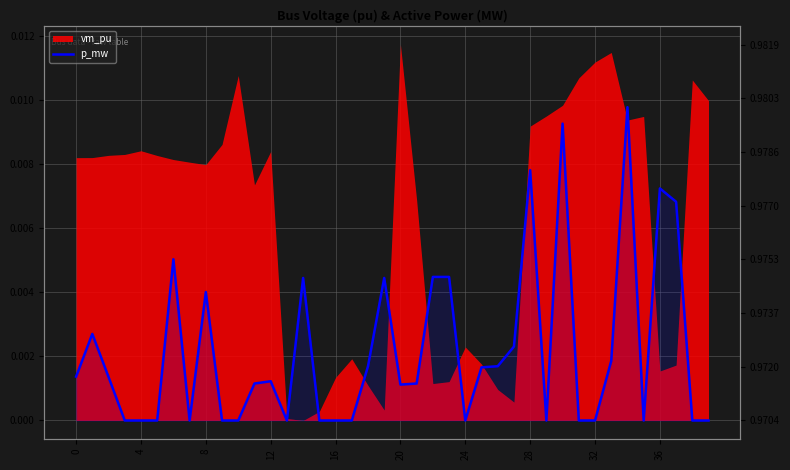

The value at 16 is 0.0. True or false?

True